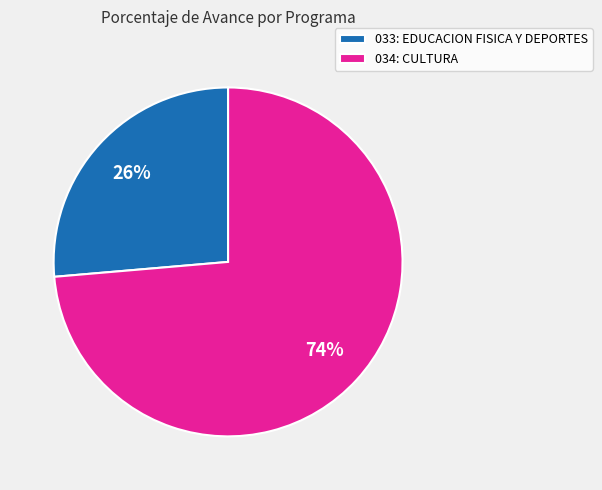

Approximately how many times larger is the value at 034: CULTURA compared to 033: EDUCACION FISICA Y DEPORTES?

2.8